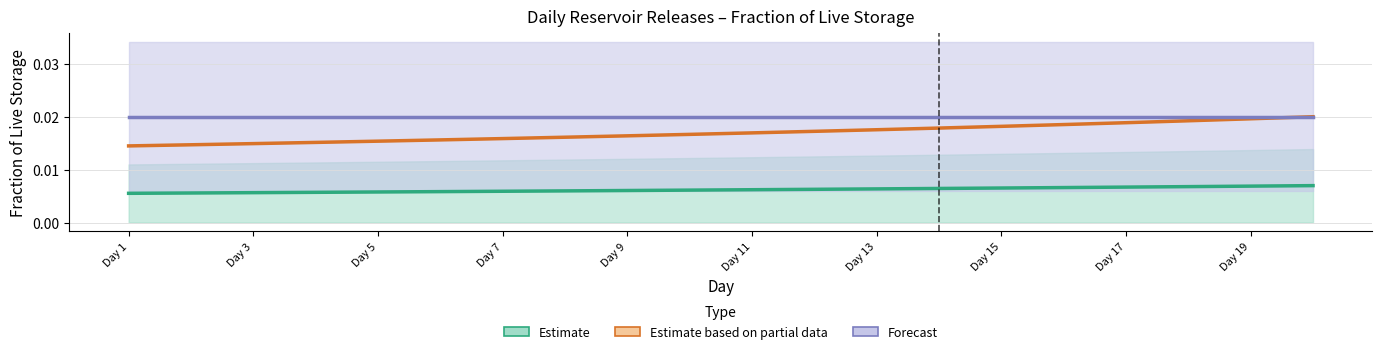

True or false: Estimate based on partial data has more than 0 interior local peaks.

False